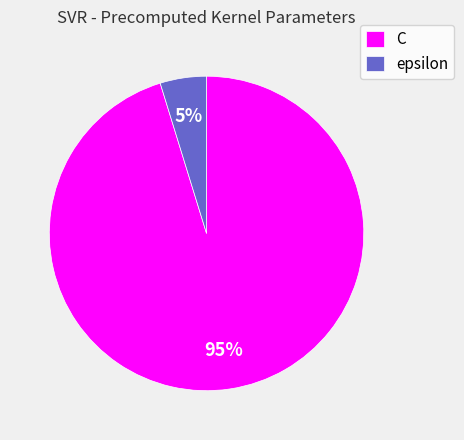

Between C and epsilon, which is larger?

C